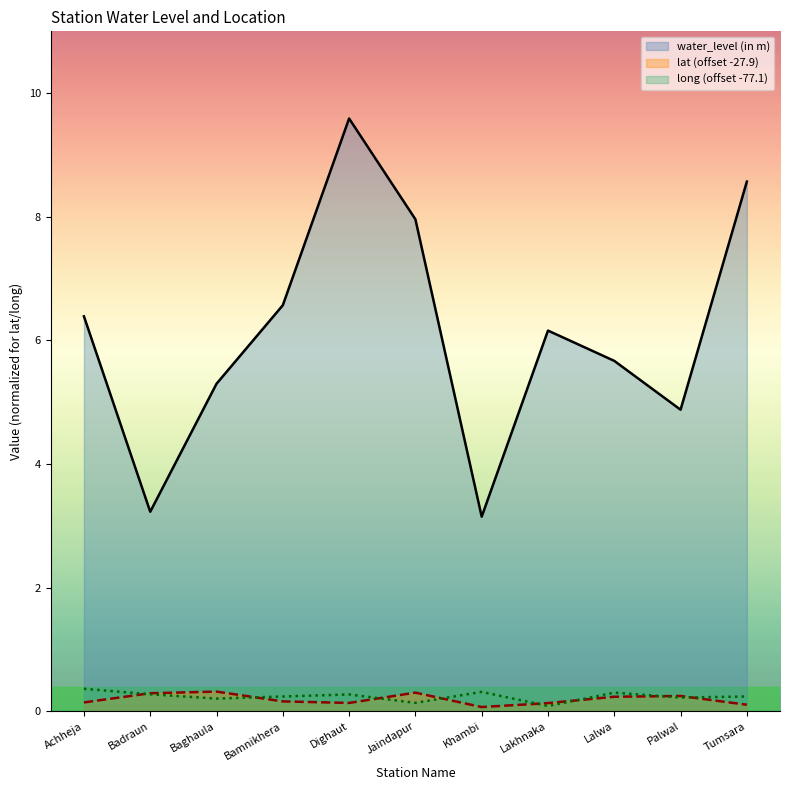

What is the sum of all lat (offset -27.9) values?

2.2